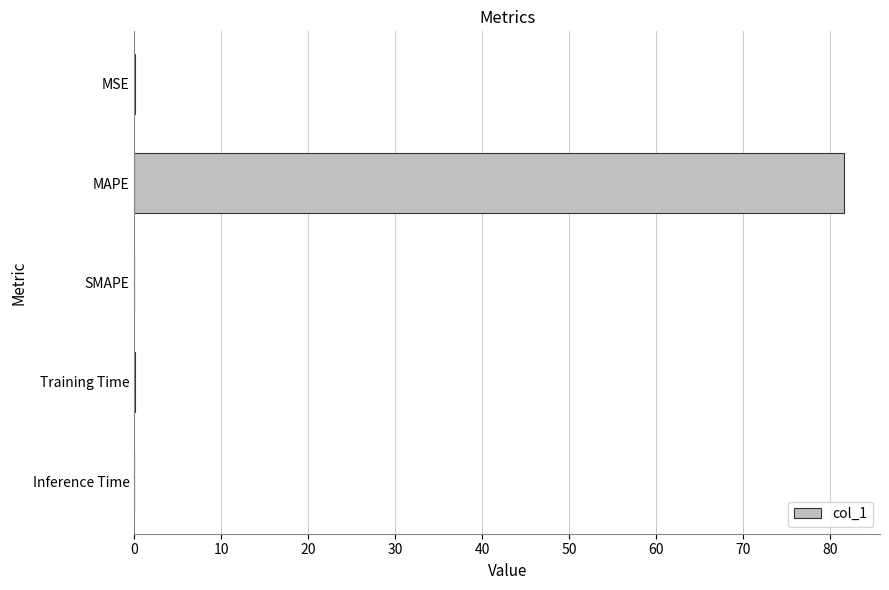

What is the change in value from MAPE to SMAPE?

-81.6